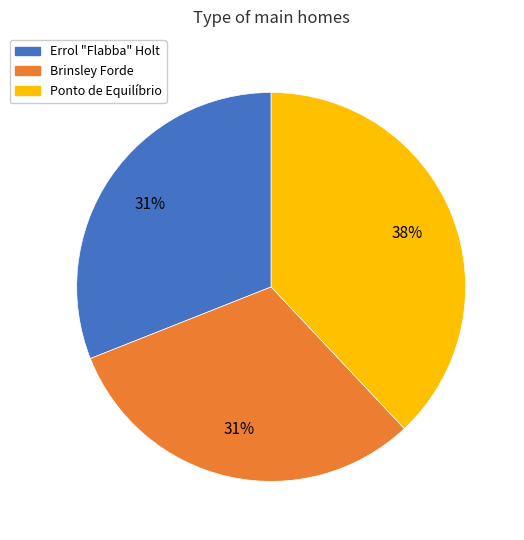

To the nearest percent, what is the average slice percentage?

33%